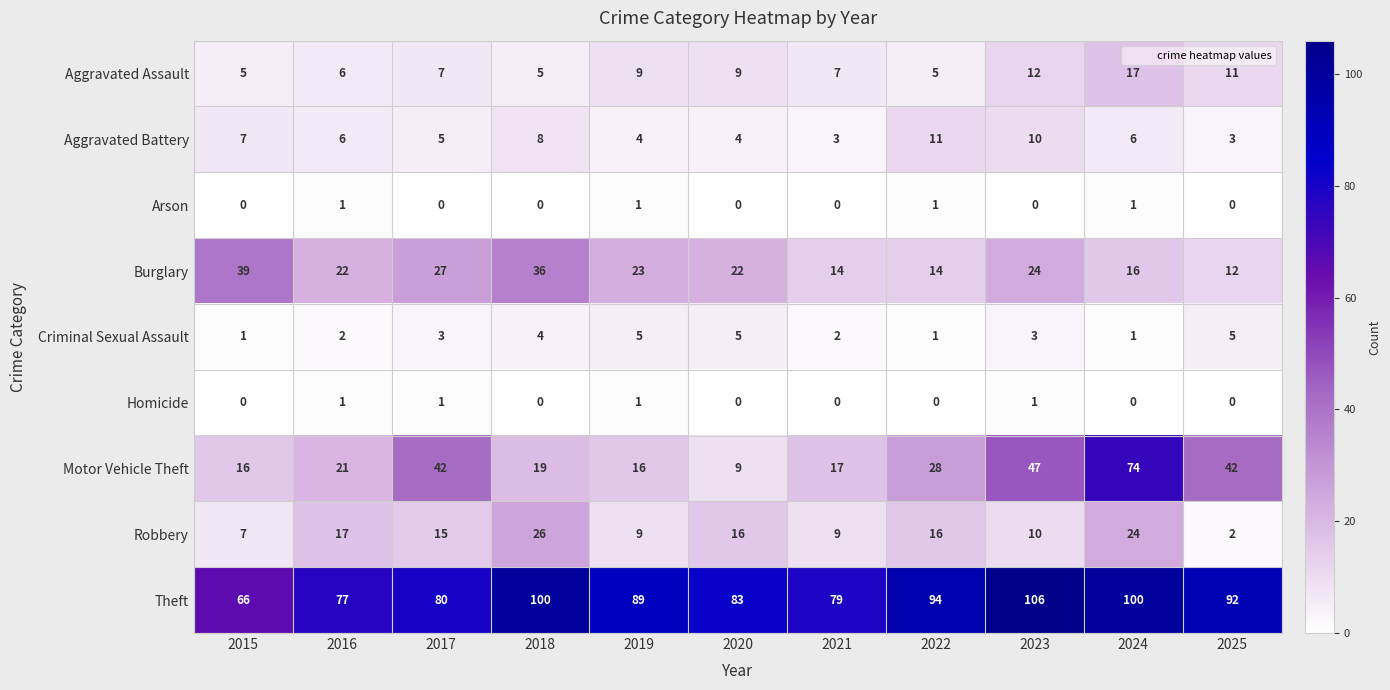

Which series changed the most between 2016 and 2023?

Theft